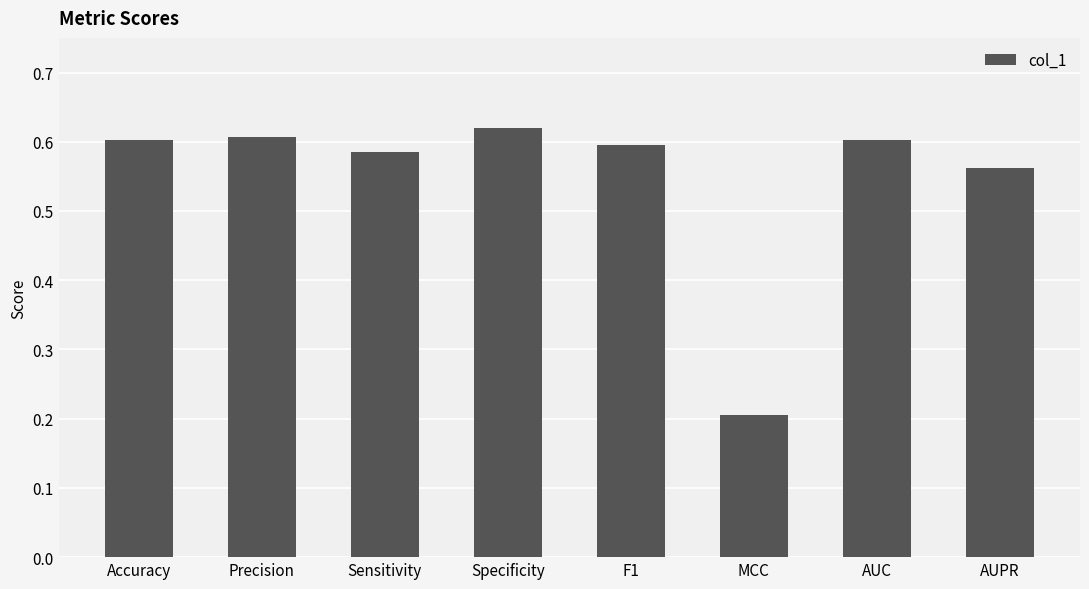

Which category has the lowest value across all series?

MCC